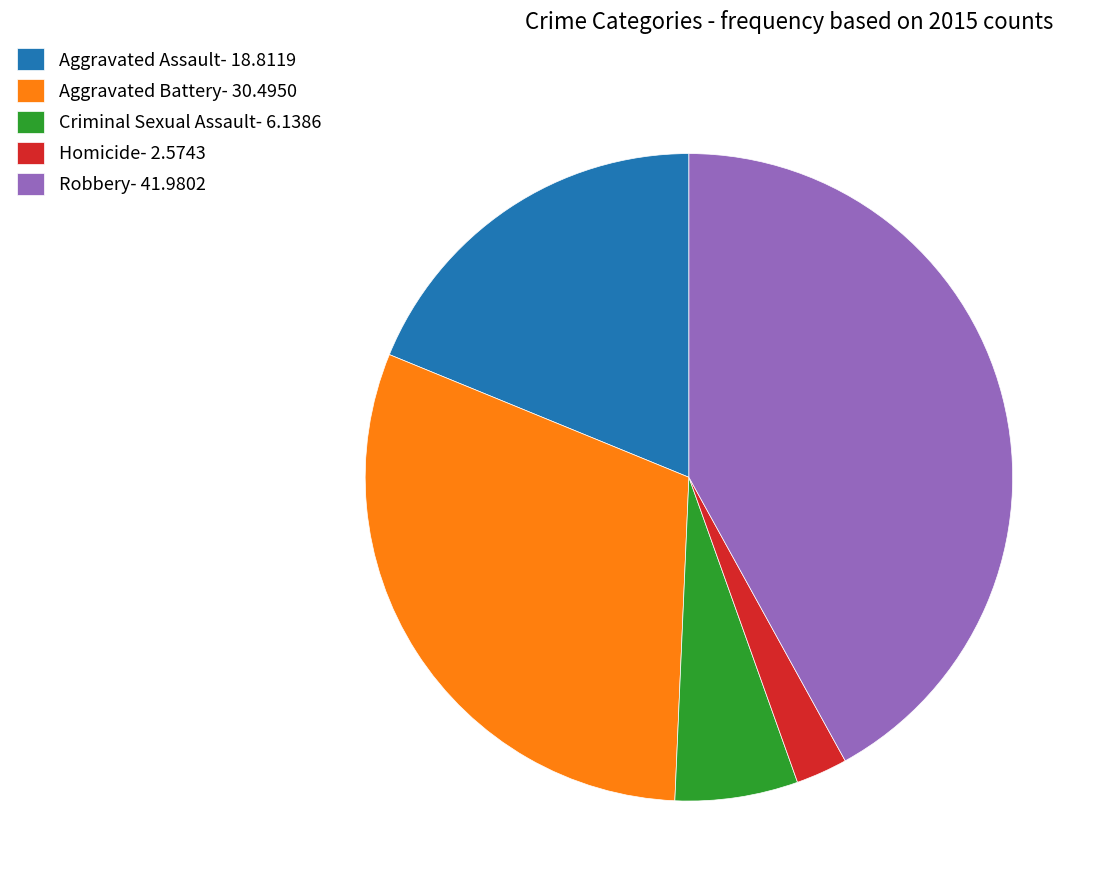

True or false: Criminal Sexual Assault- 6.1386 accounts for 20% of the total.

False